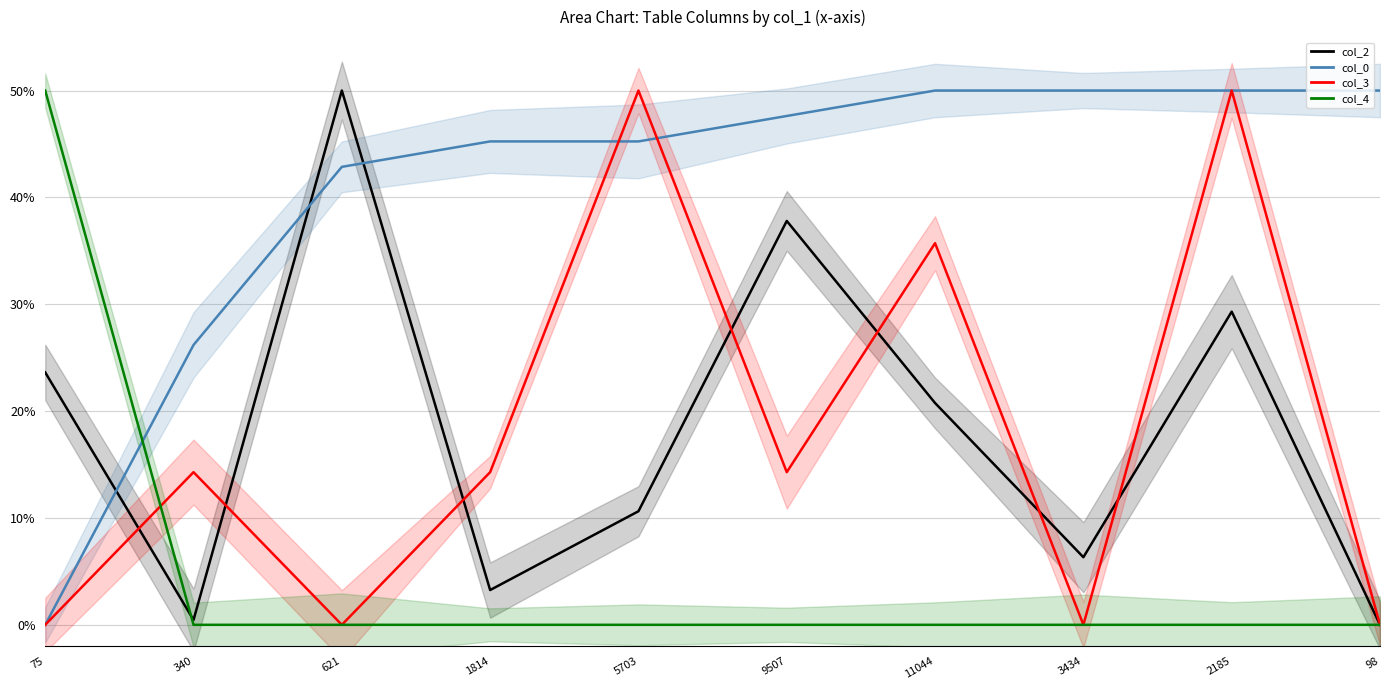

Reading left to right, what are all the values shown in this chart?

col_2: 23.6	0.5	50.0	3.3	10.6	37.8	20.8	6.3	29.3	0.0
col_0: 0.0	26.2	42.9	45.2	45.2	47.6	50.0	50.0	50.0	50.0
col_3: 0.0	14.3	0.0	14.3	50.0	14.3	35.7	0.0	50.0	0.0
col_4: 50.0	0.0	0.0	0.0	0.0	0.0	0.0	0.0	0.0	0.0